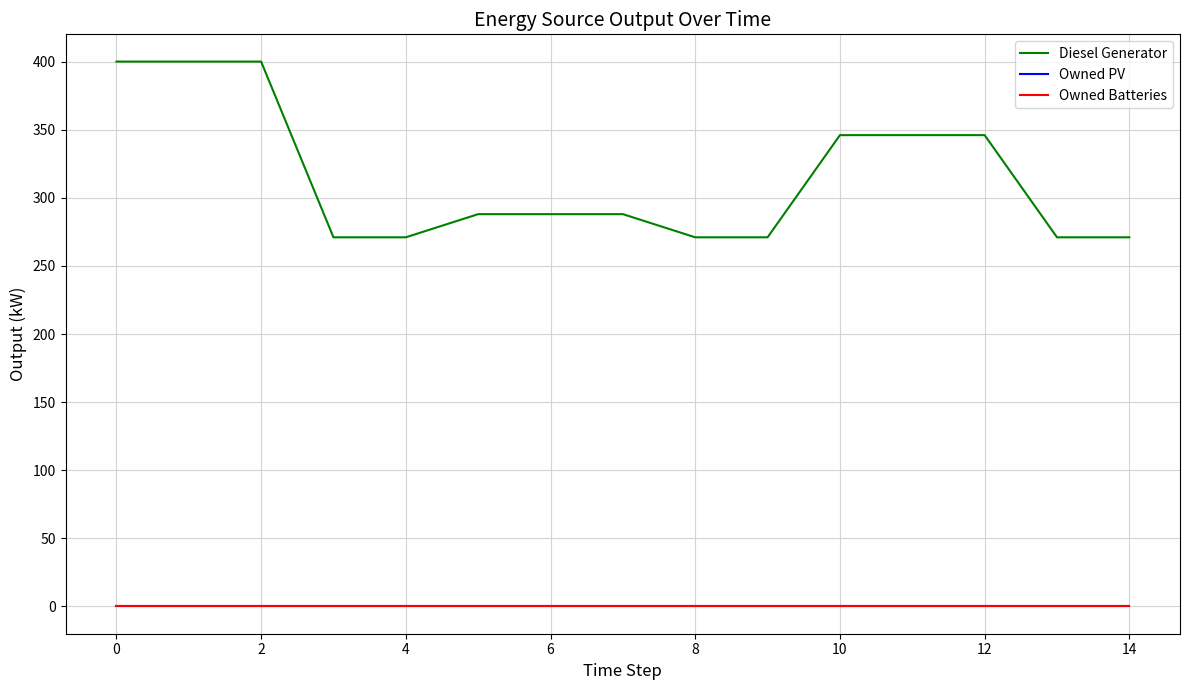

Reading left to right, extract all data points from this chart.

Diesel Generator: 400	400	400	271	271	288	288	288	271	271	346	346	346	271	271
Owned PV: 0	0	0	0	0	0	0	0	0	0	0	0	0	0	0
Owned Batteries: 0	0	0	0	0	0	0	0	0	0	0	0	0	0	0